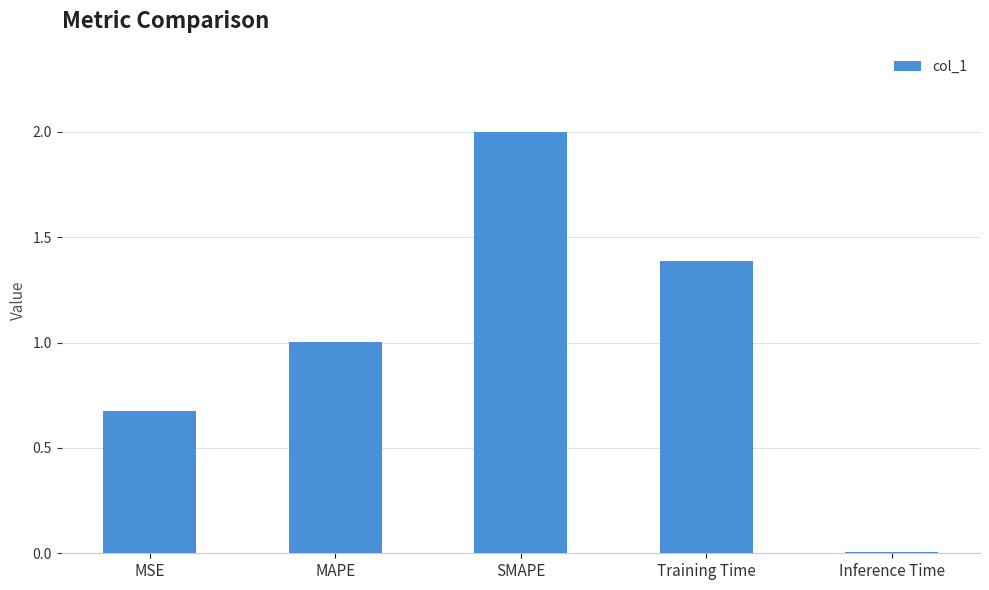

Which has a higher value, MSE or SMAPE?

SMAPE